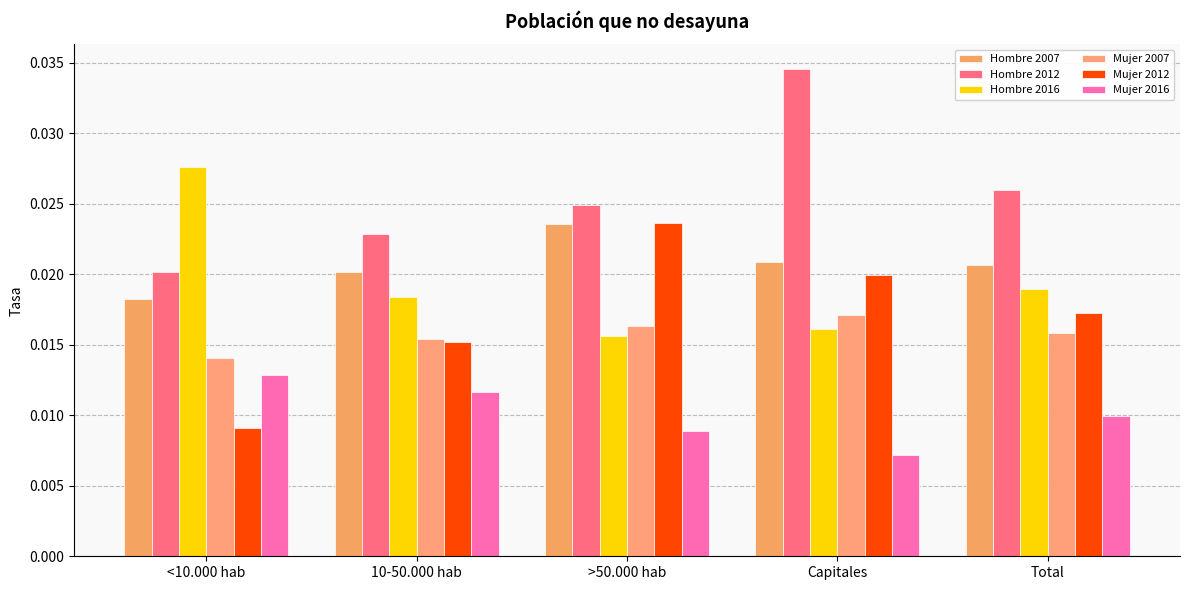

Does the chart contain any negative values?

No